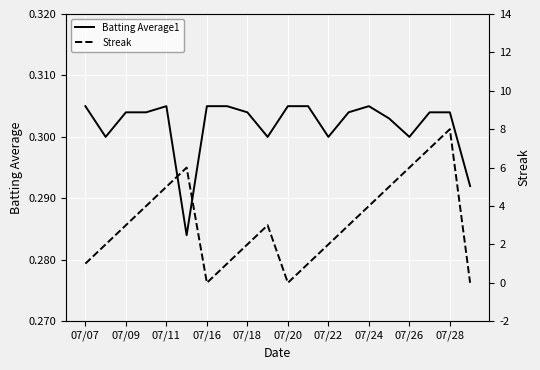

How many data points in Streak are above 3?

8